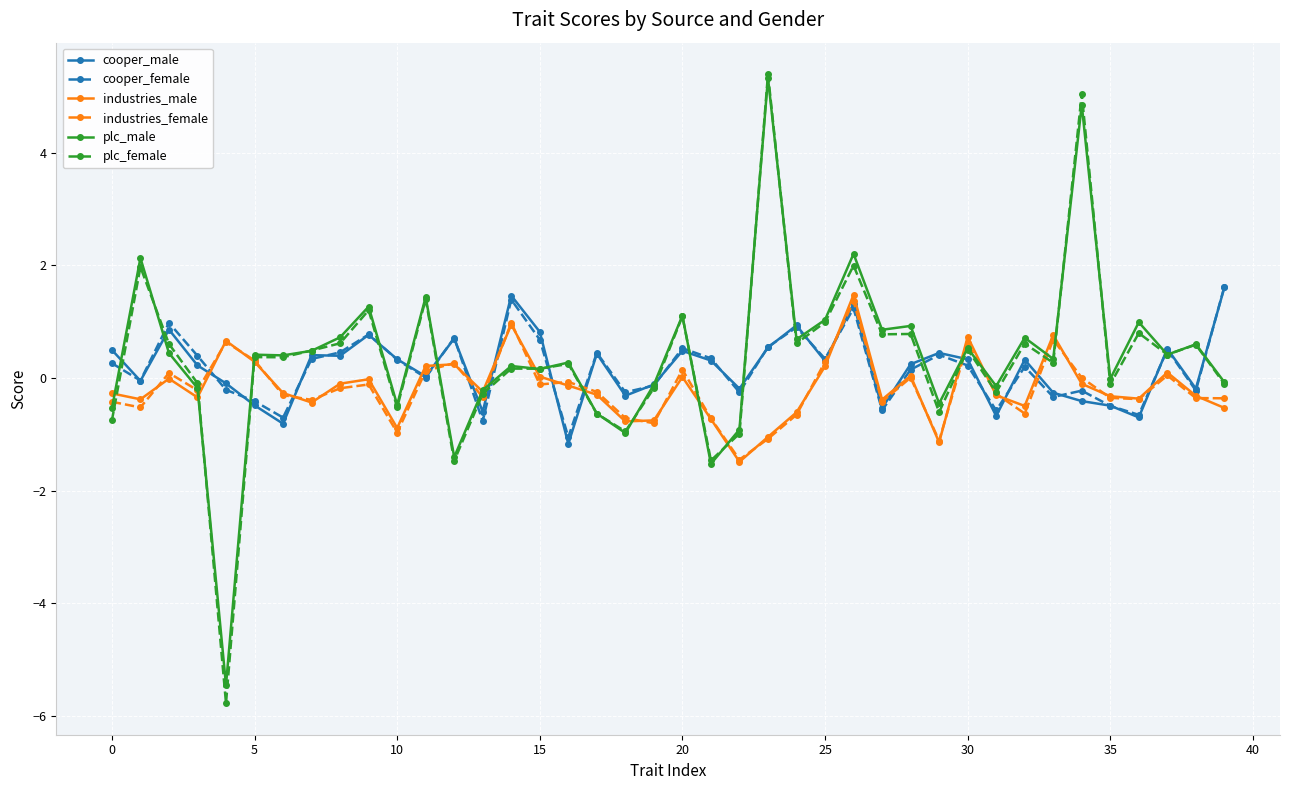

How many distinct data groups are displayed?

6